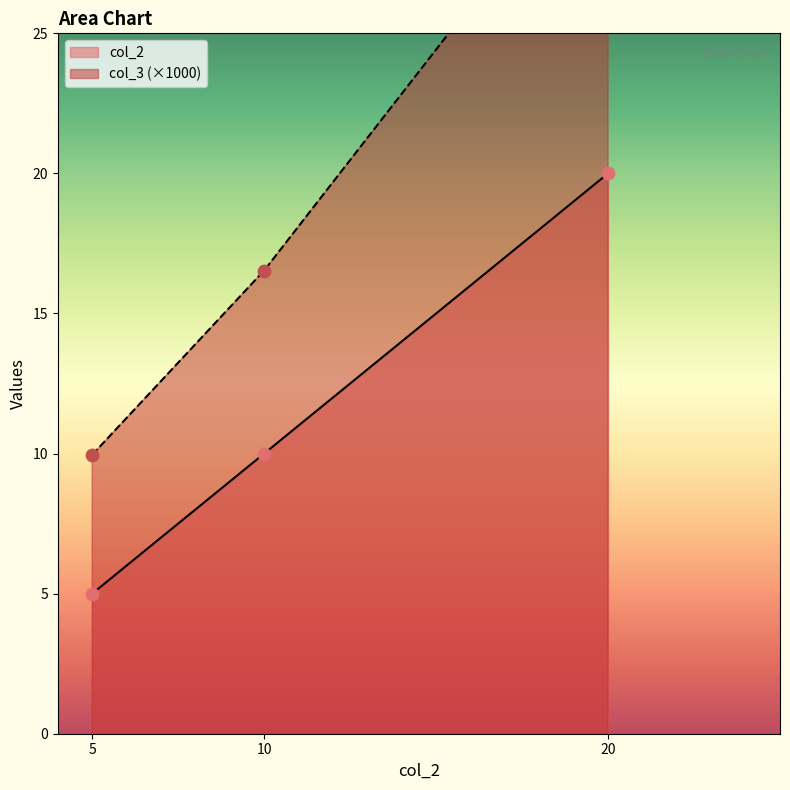

Which series contains the highest Y value?

col_3